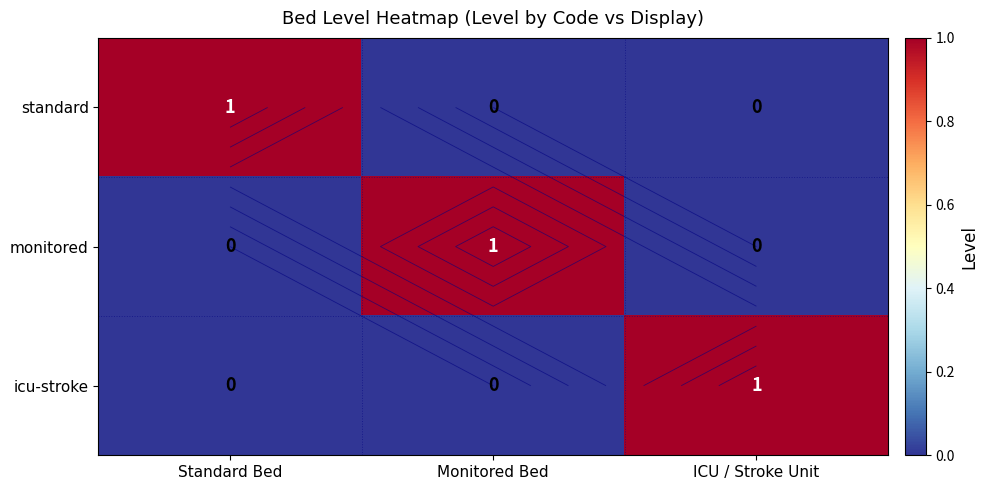

Which series changed the most between Standard Bed and ICU / Stroke Unit?

standard